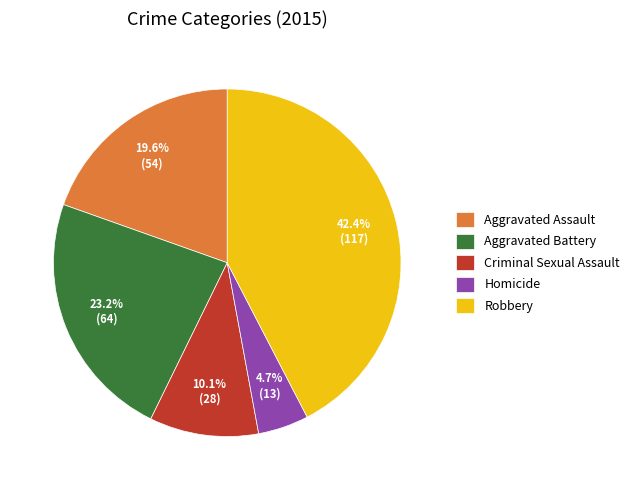

What portion of the pie excludes Homicide?

95.3%